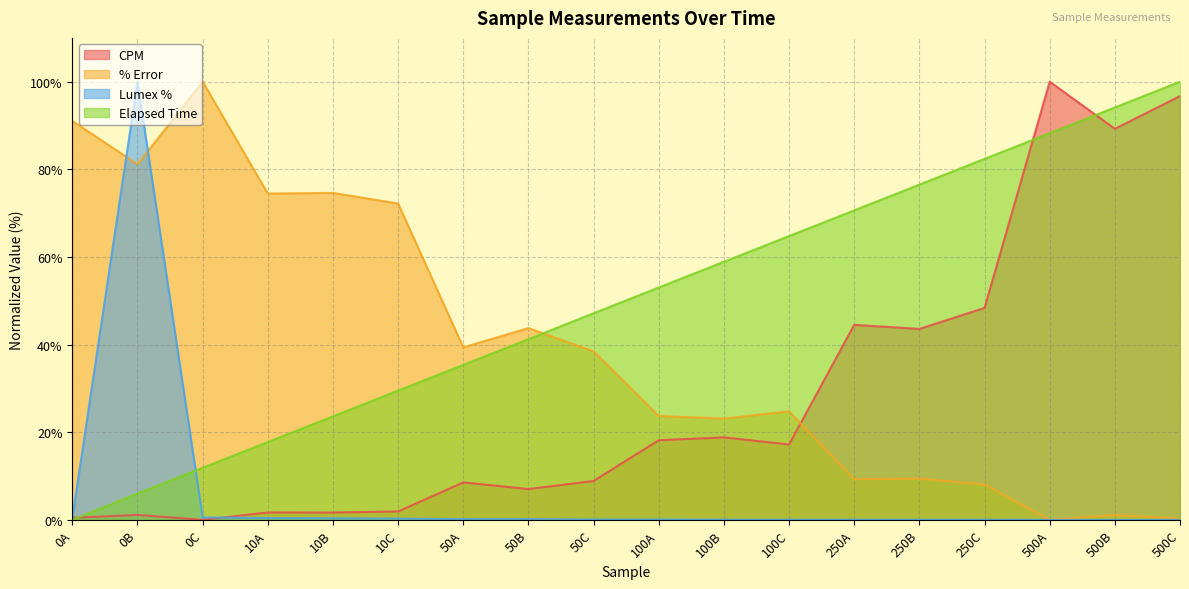

True or false: Lumex % has more than 0 points higher than both neighbors.

True